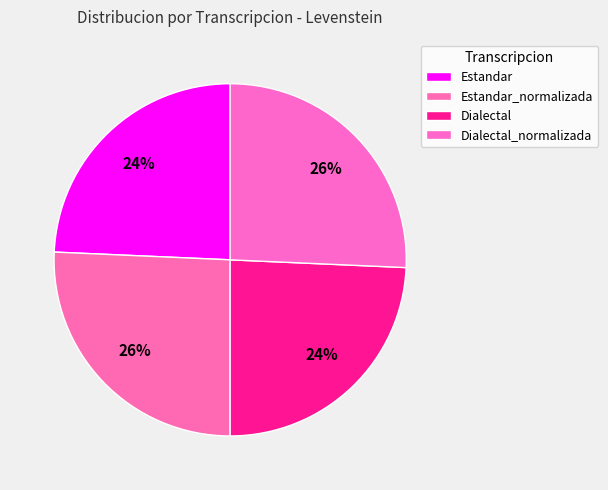

To the nearest percent, what portion does Dialectal_normalizada represent?

26%